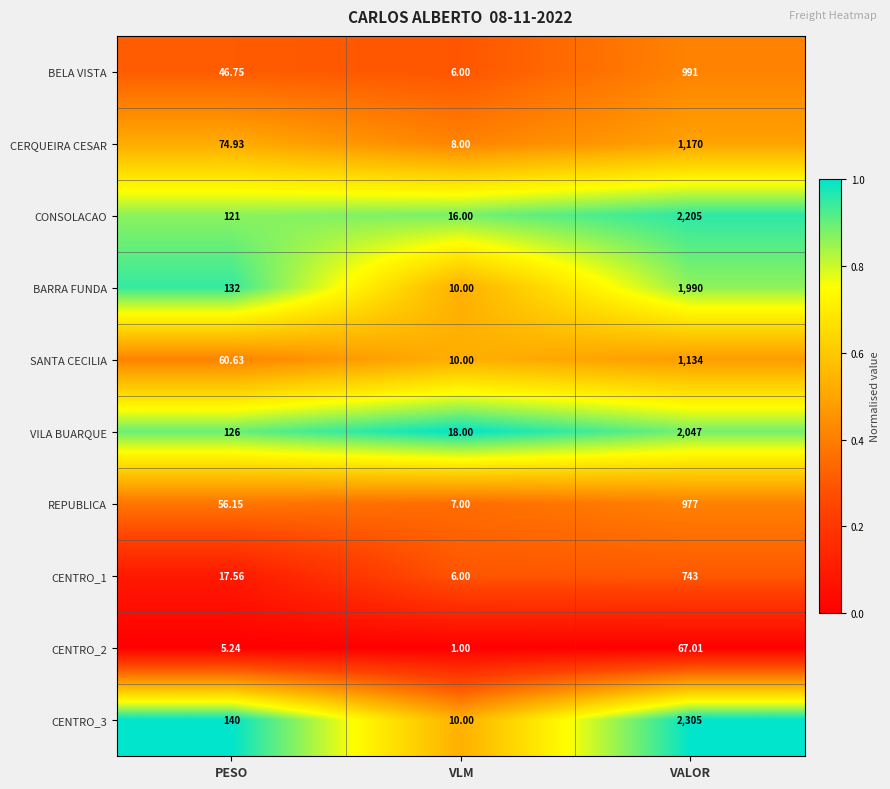

Where does the SANTA CECILIA series first go above 60?

PESO